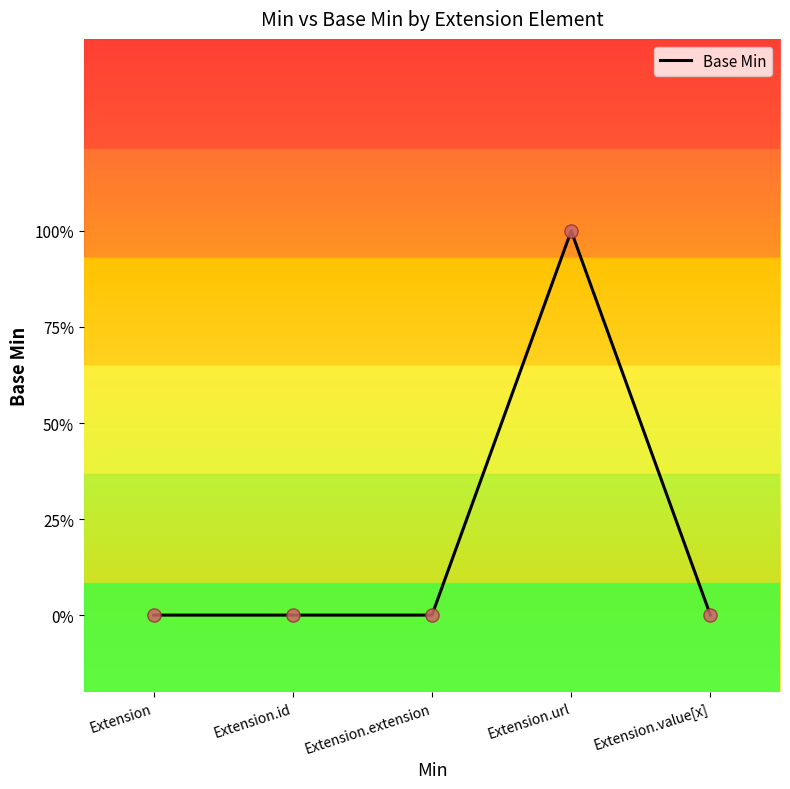

Is this an area chart (filled region under the line)?

No